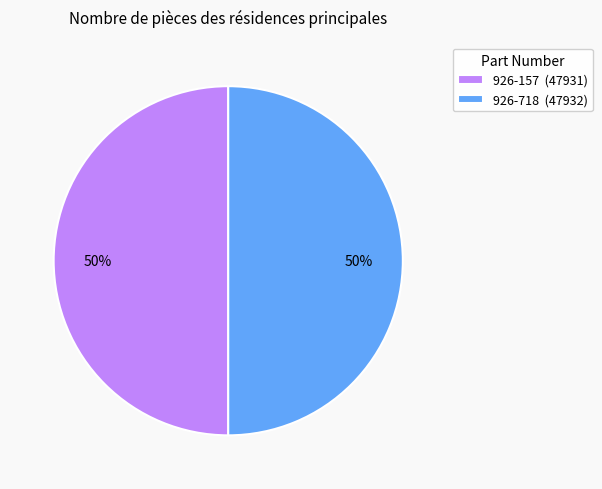

Is it true that 926-157 is 63% of the pie?

False